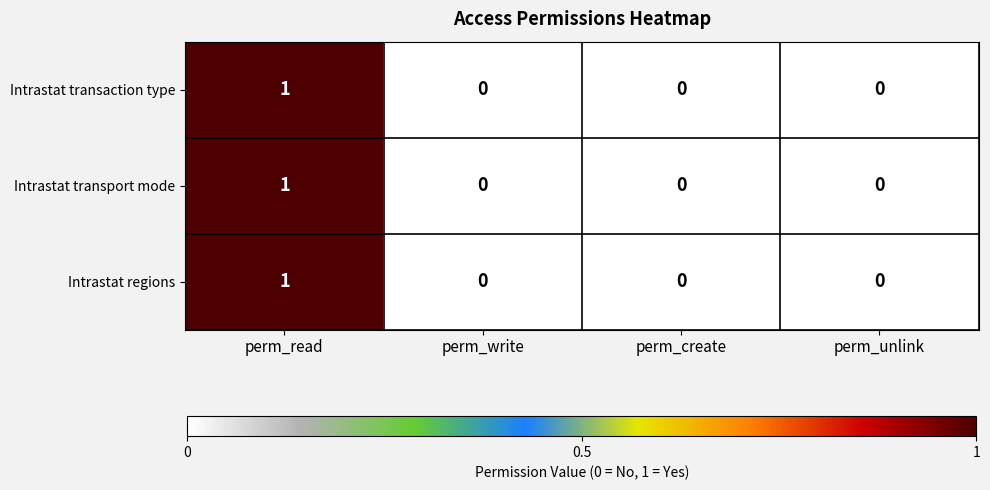

The Intrastat regions series shows 0 at perm_create. True or false?

True